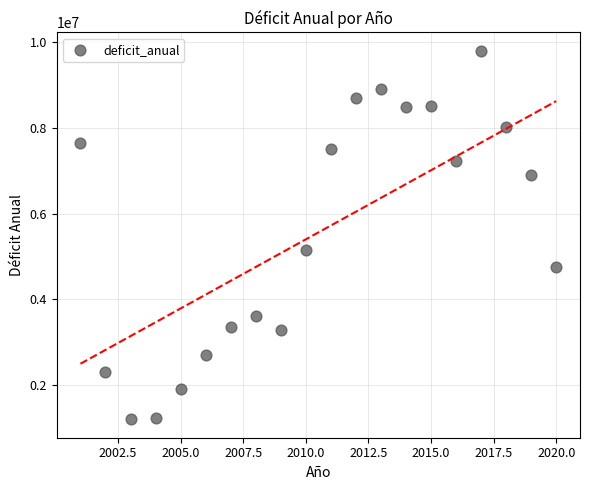

What Y value in the scatter plot is closest to 5497806?

5149191.2